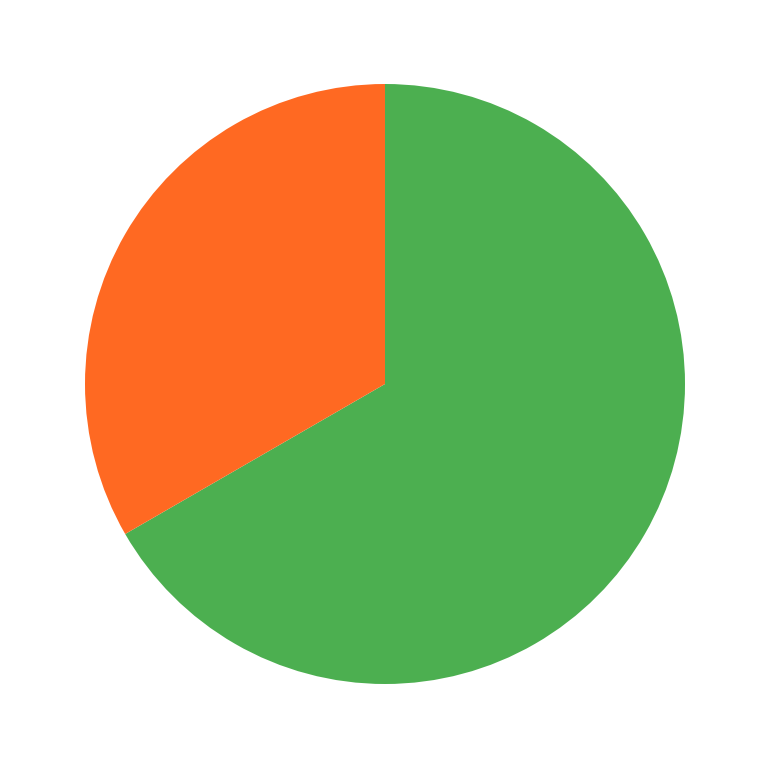

Is there any slice that represents more than half of the pie?

Yes